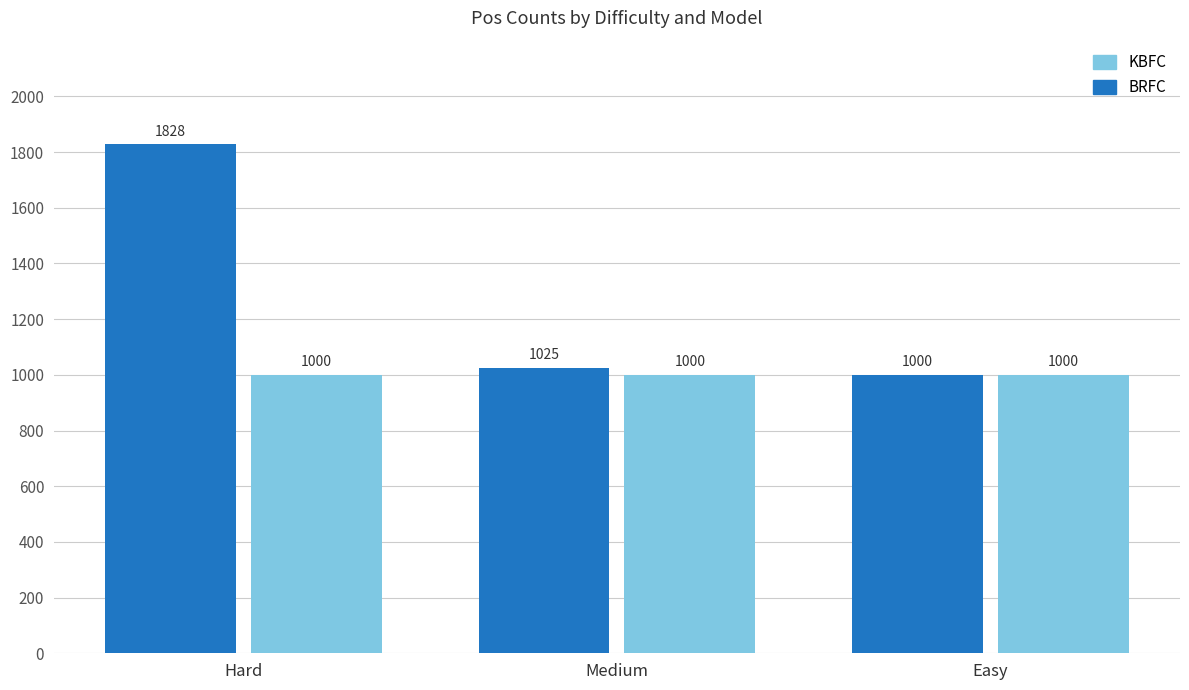

How many groups of bars are there?

3